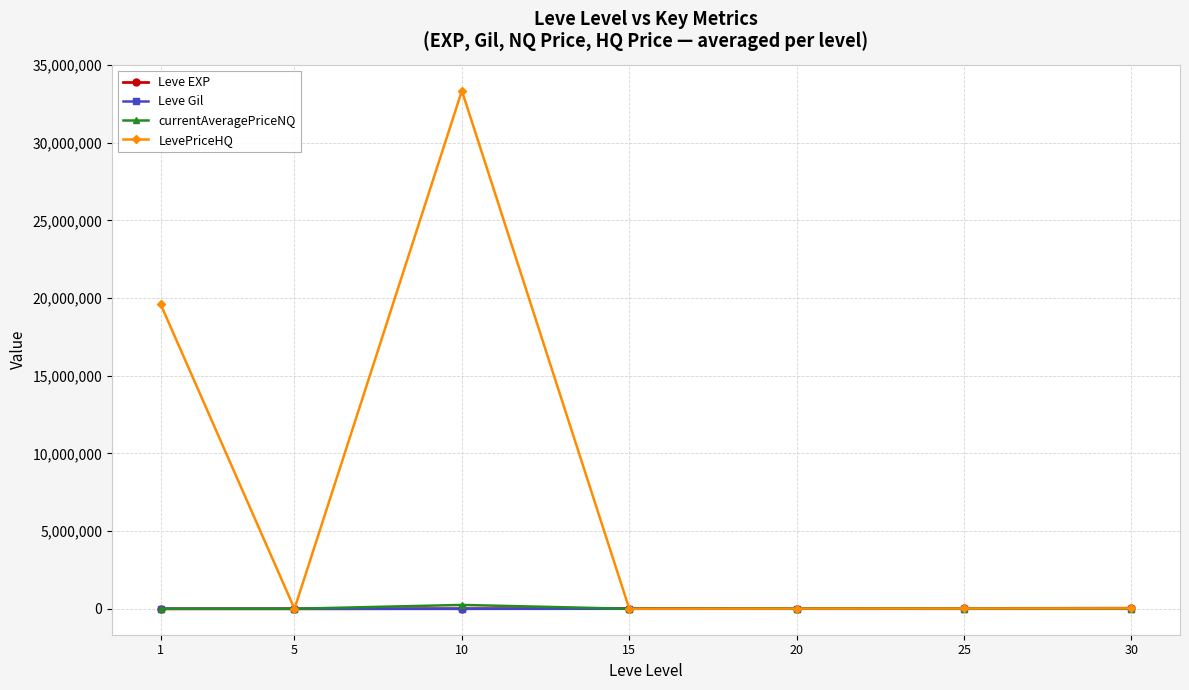

What is the sum of the LevePriceHQ values at 10 and 1?

52956117.7